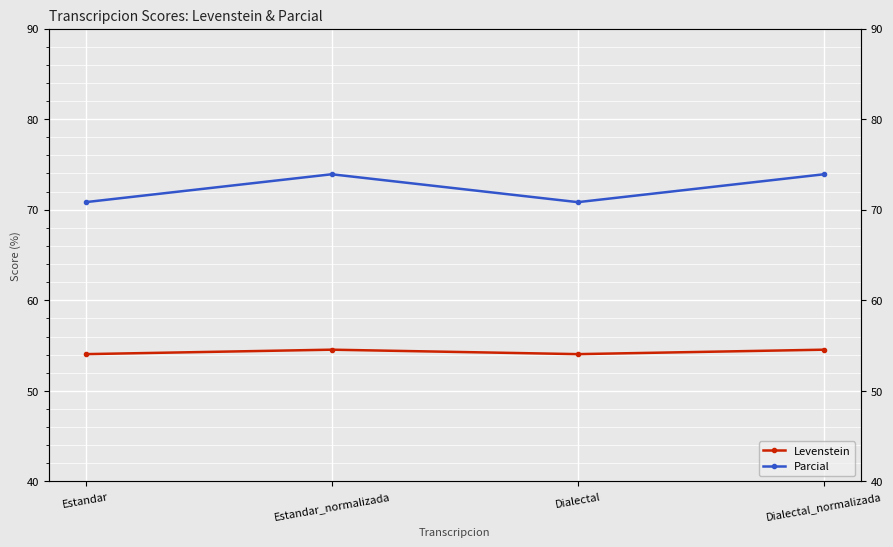

Is it true that Levenstein equals 54.1 at Estandar?

True